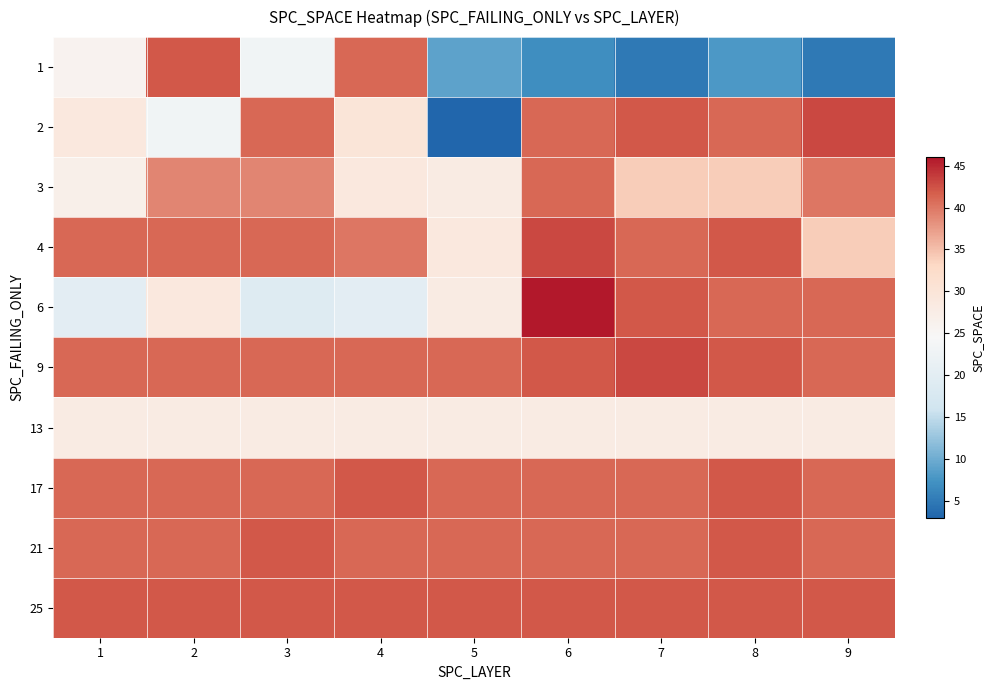

At which category is the sum across all series the highest?

6